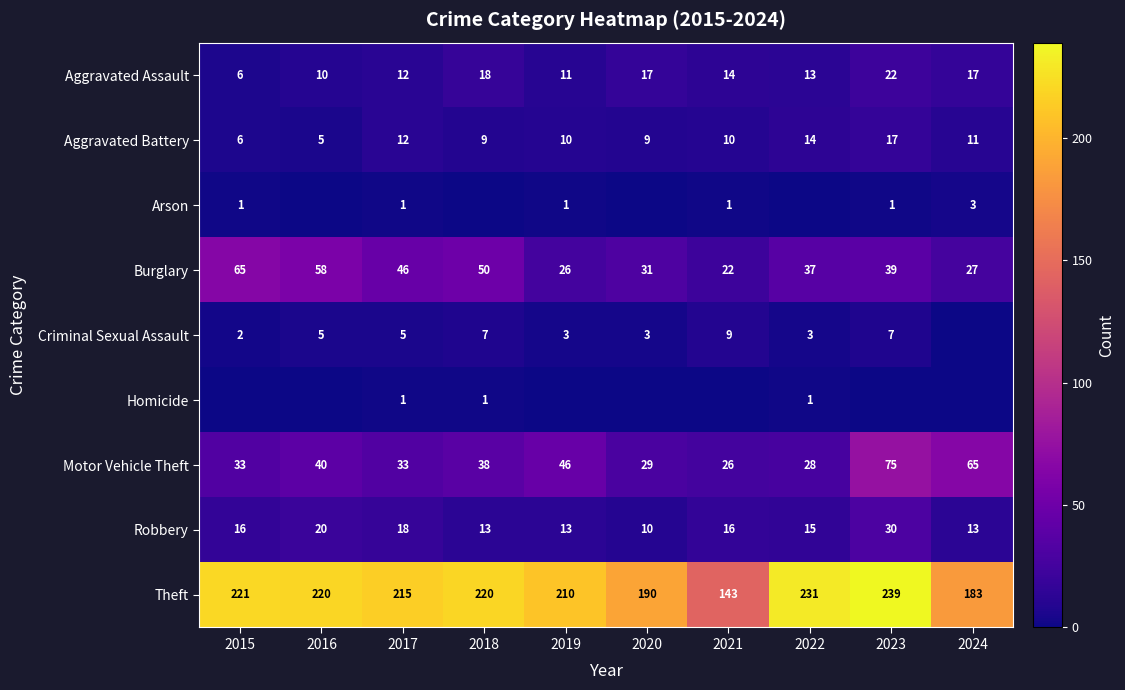

At which label is Robbery closest to 20?

2016